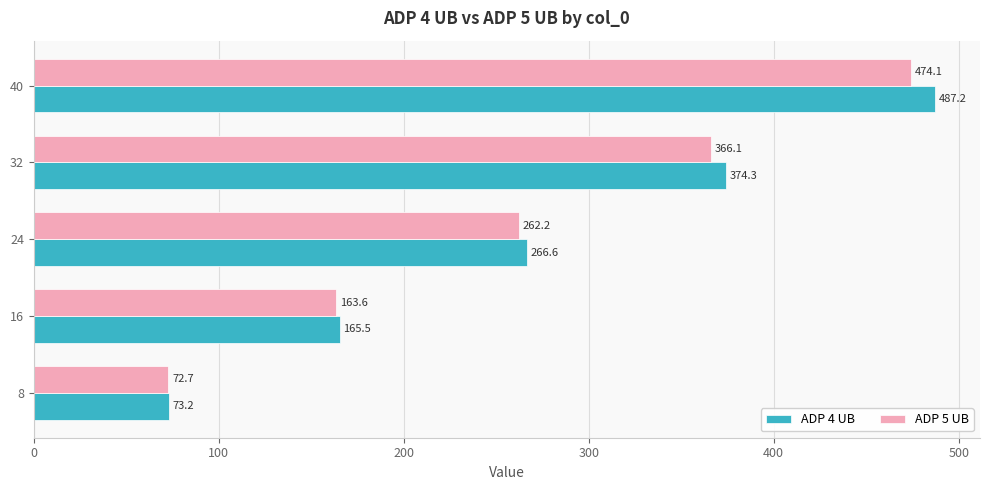

What is the approximate value of ADP 5 UB at 8?

72.7